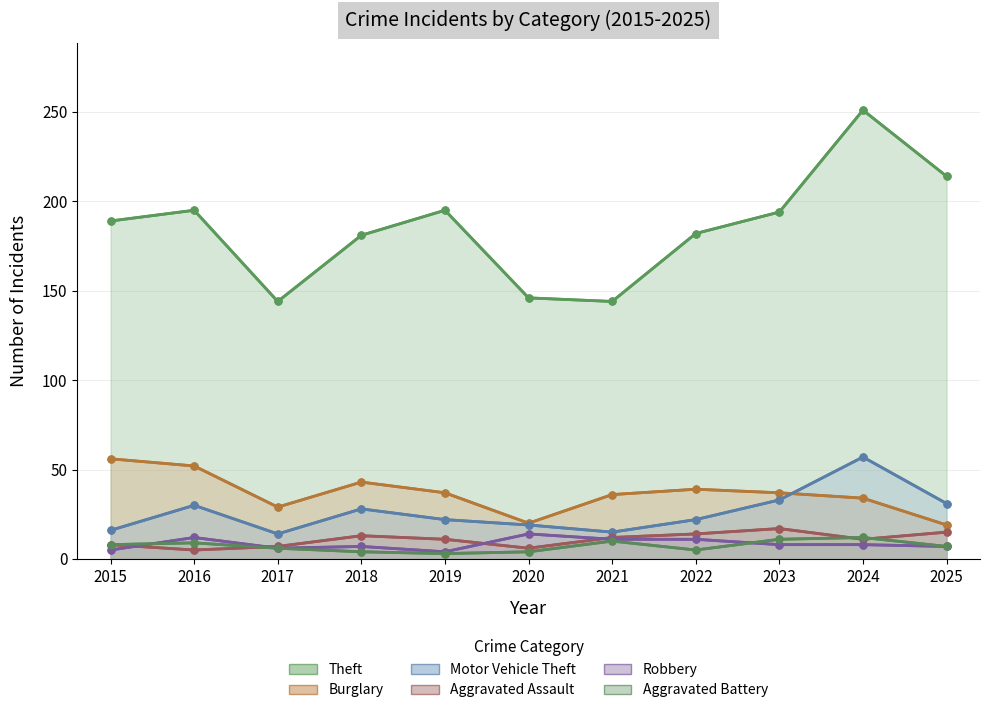

True or false: Aggravated Assault has more than 1 points higher than both neighbors.

True